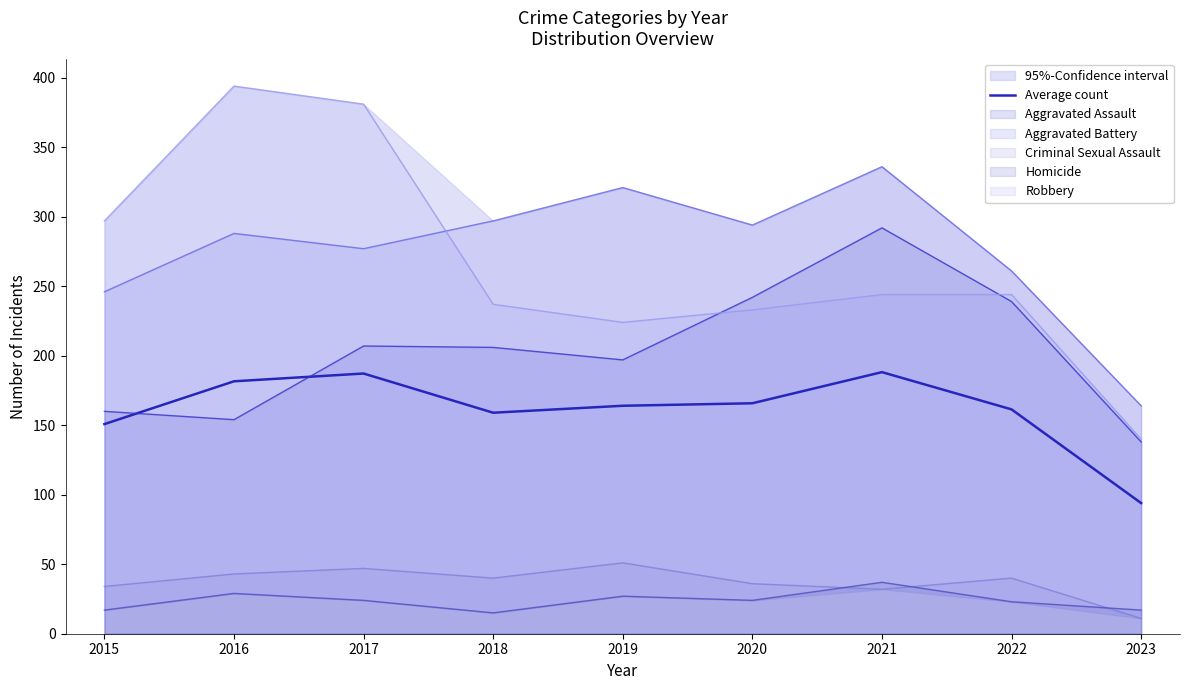

List the labels in order of value, smallest first.

2023, 2015, 2018, 2022, 2019, 2020, 2016, 2017, 2021